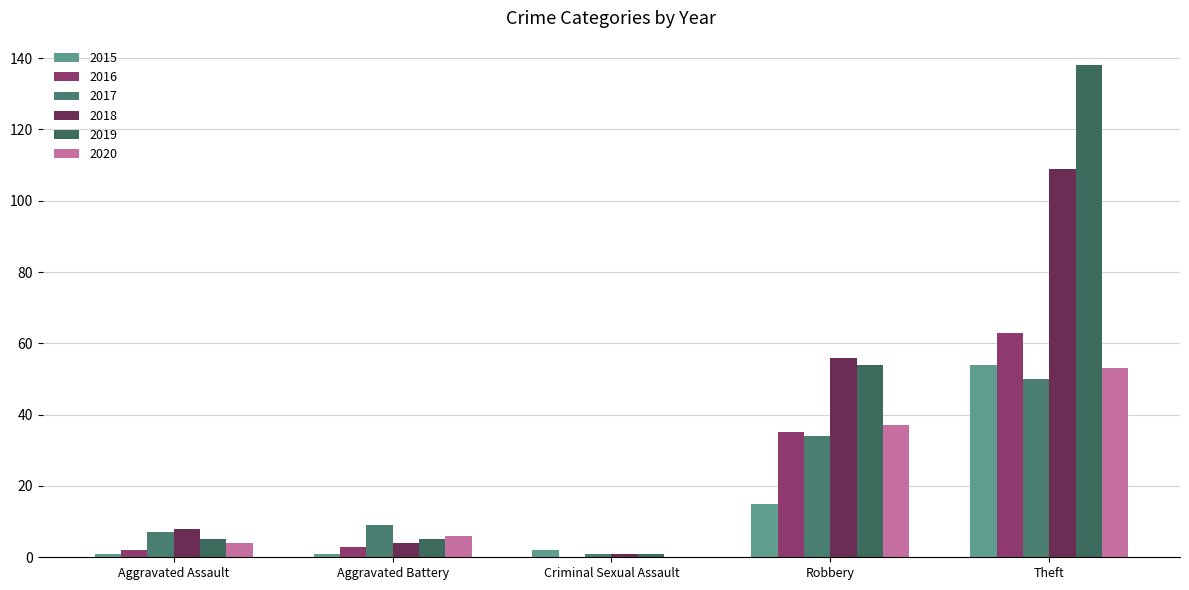

What is the approximate value of 2019 at Robbery, to the nearest 5?

55